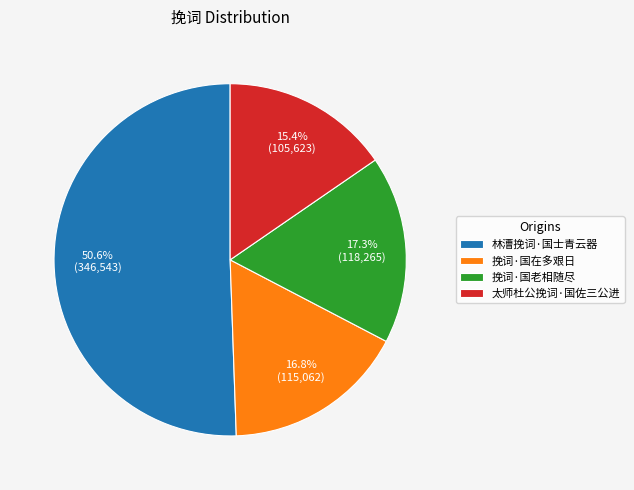

How many segments does this pie chart have?

4